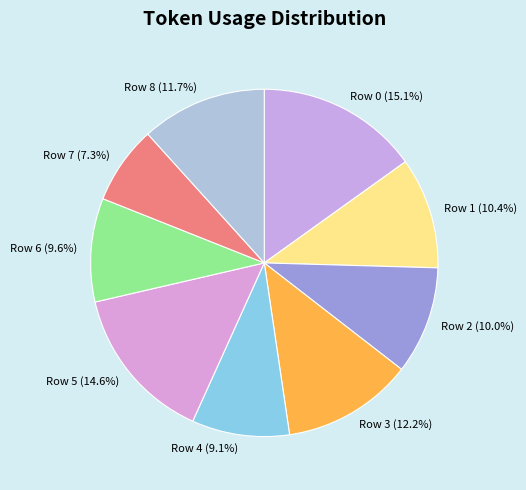

To the nearest percent, what is the average slice percentage?

11%